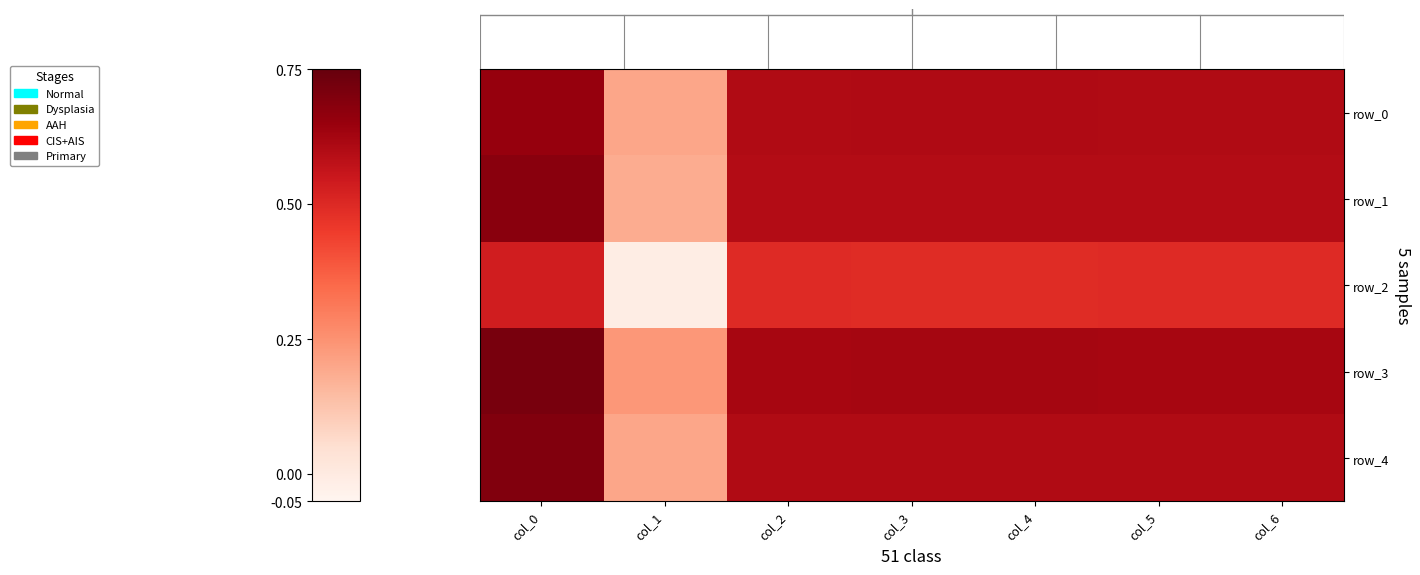

Count the row_3 values in the range 0 to 1.

7